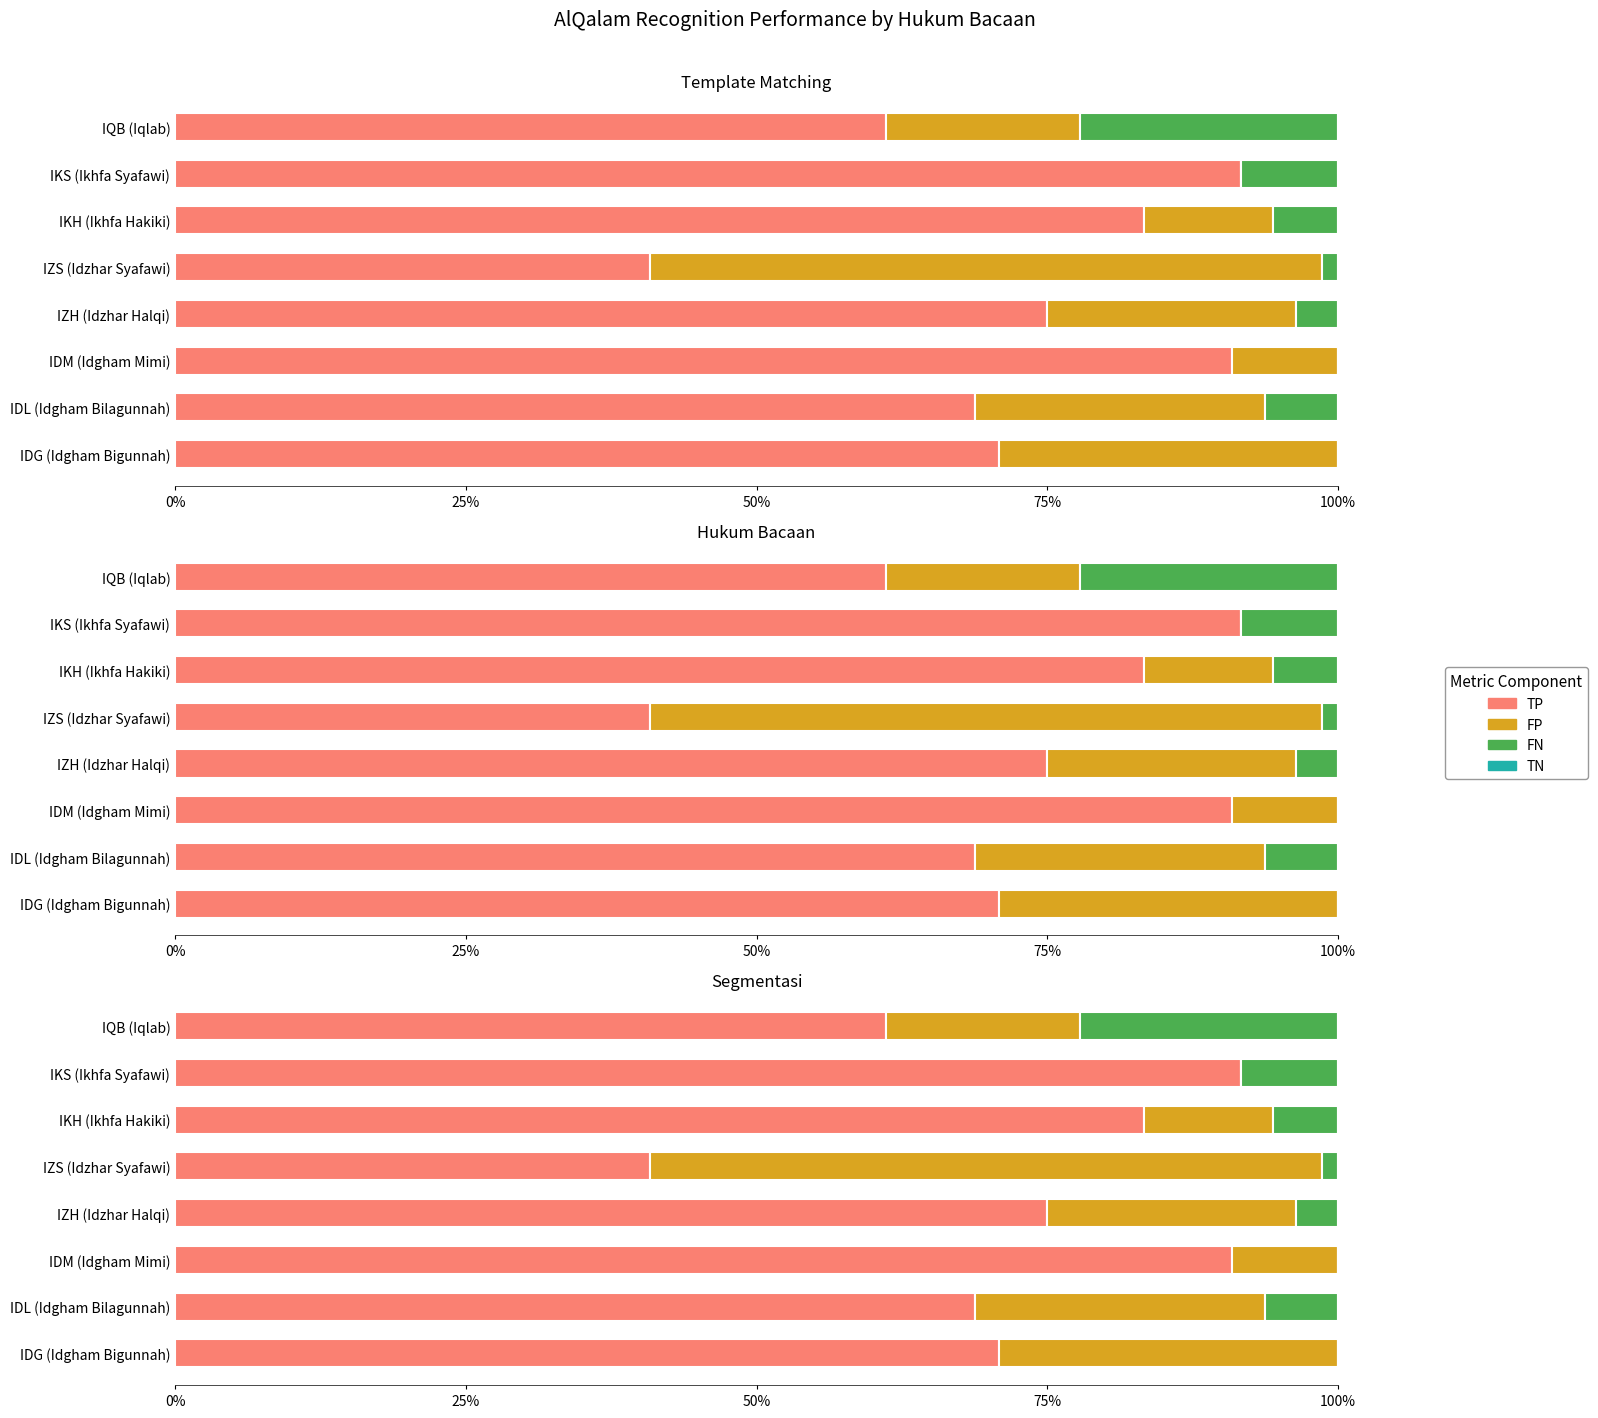

Is it true that FP equals 0.1 at IDM (Idgham Mimi)?

True